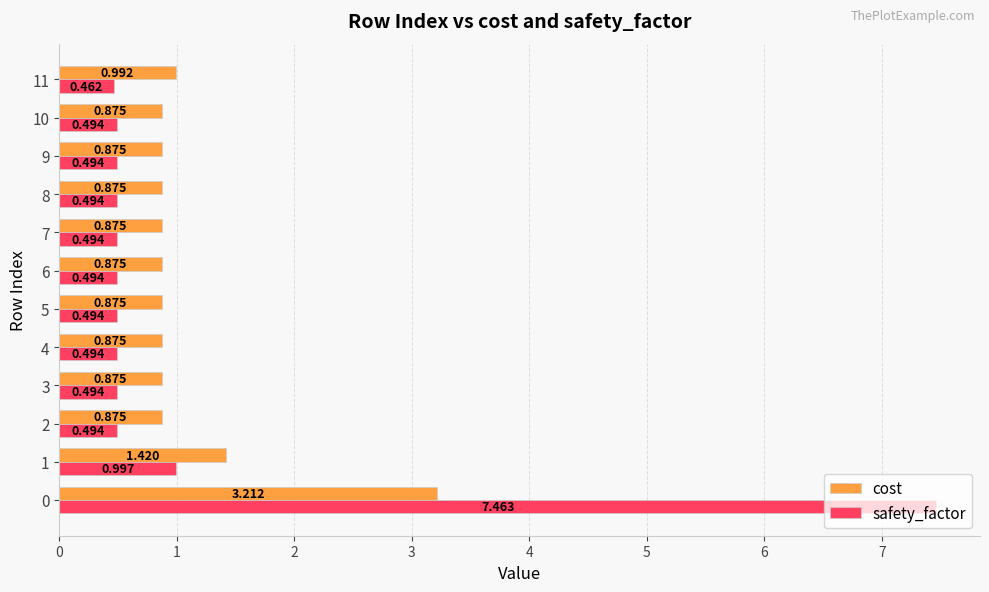

At which label is safety_factor closest to 3?

1